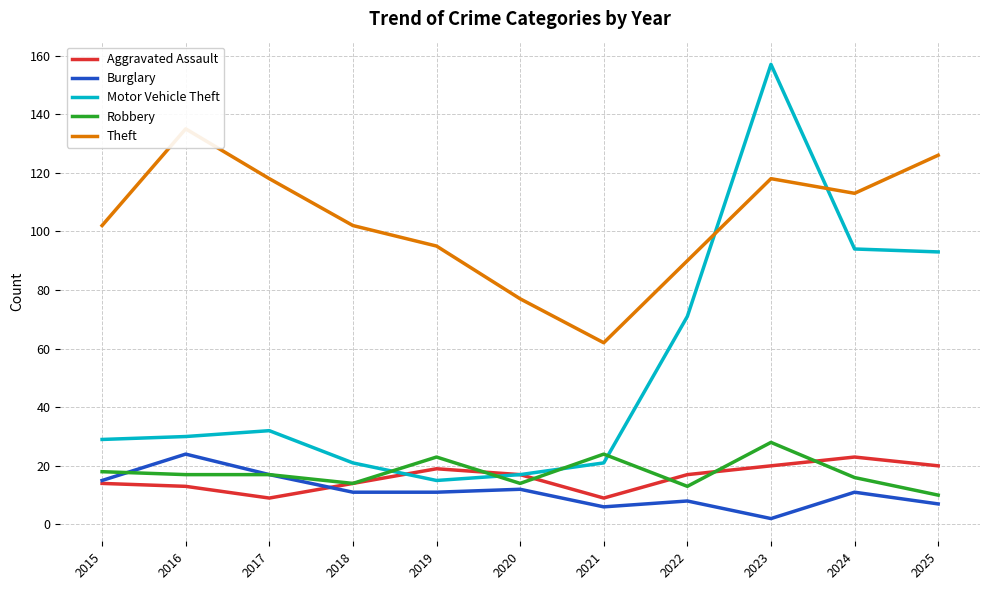

True or false: Theft has more than 0 points higher than both neighbors.

True